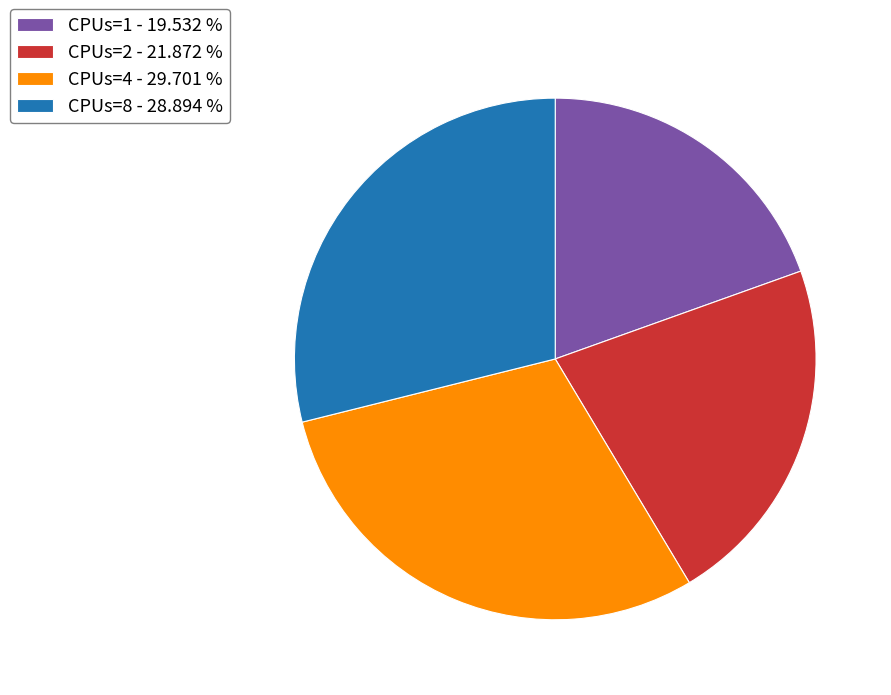

Rank the categories by value from lowest to highest.

CPUs=1 - 19.532 %, CPUs=2 - 21.872 %, CPUs=8 - 28.894 %, CPUs=4 - 29.701 %